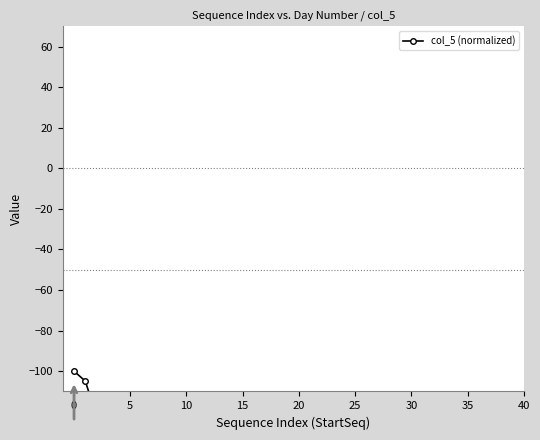

At which label is the value closest to -180?

40